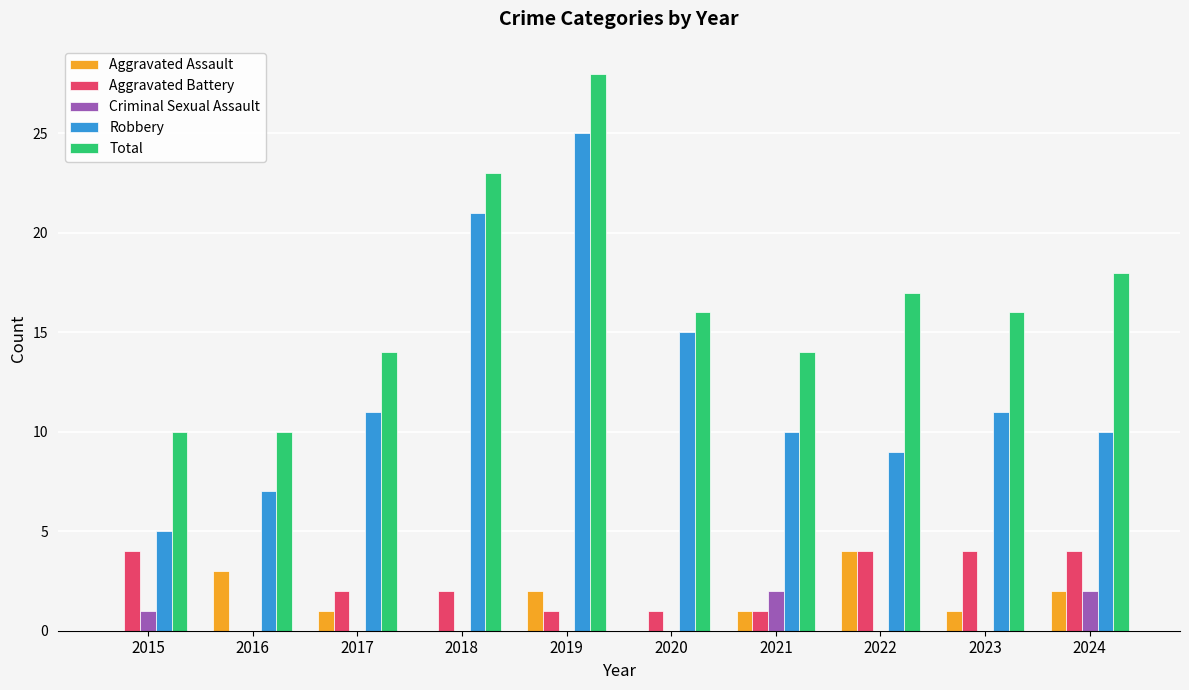

Which series has the largest range (max minus min)?

Robbery